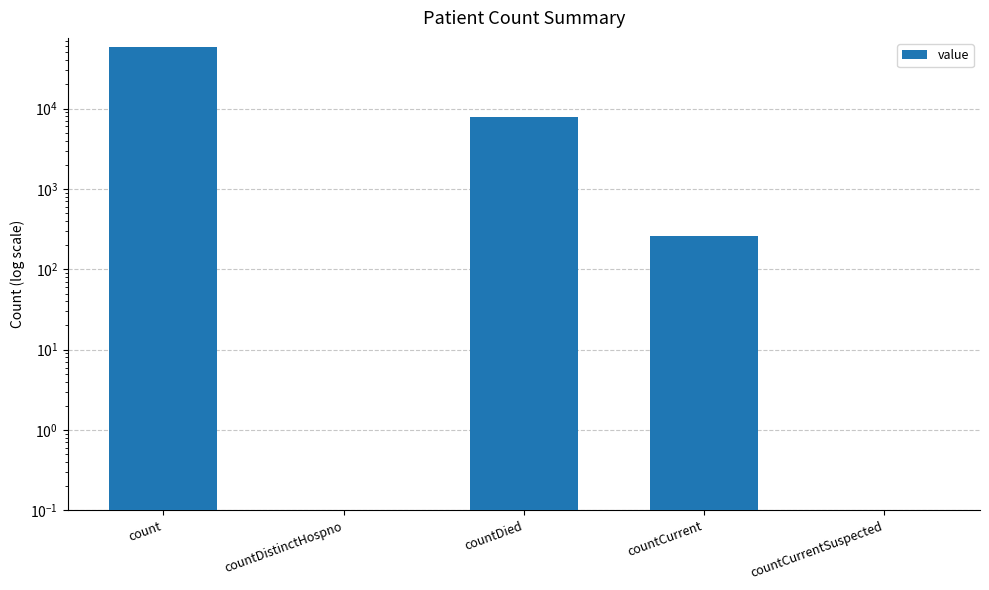

Are the bars grouped side by side (vs. stacked)?

No